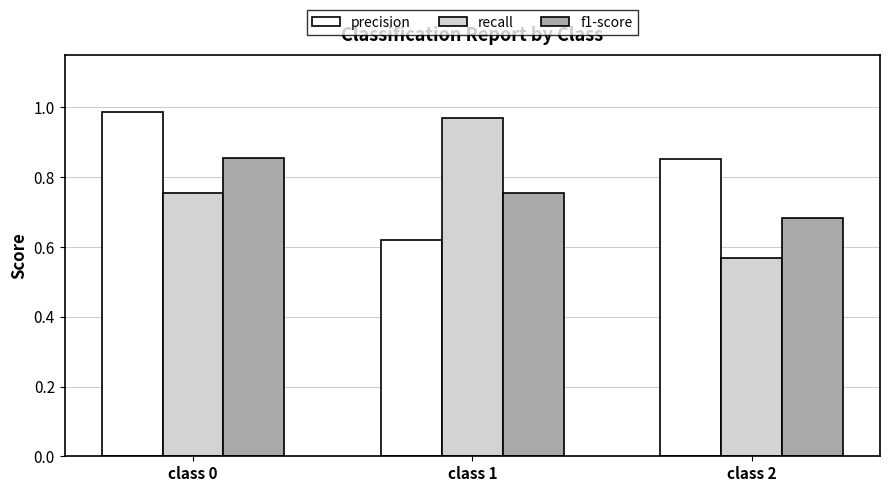

The value of f1-score at class 1 is 1.1. True or false?

False